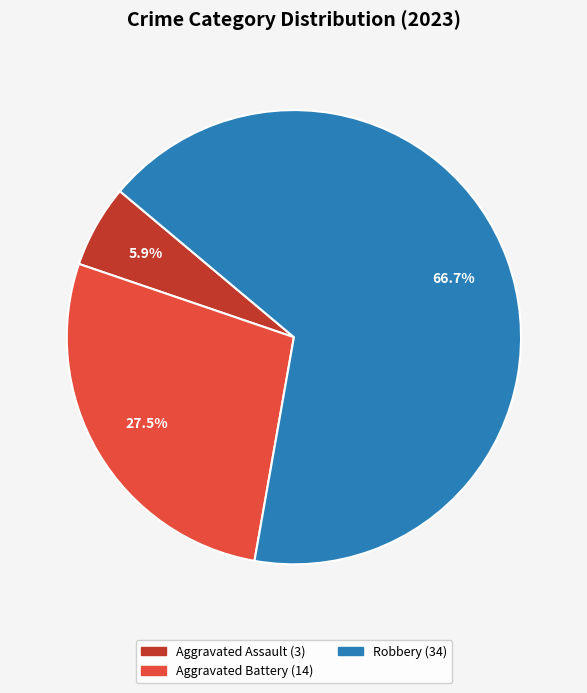

Does any single category account for the majority?

Yes